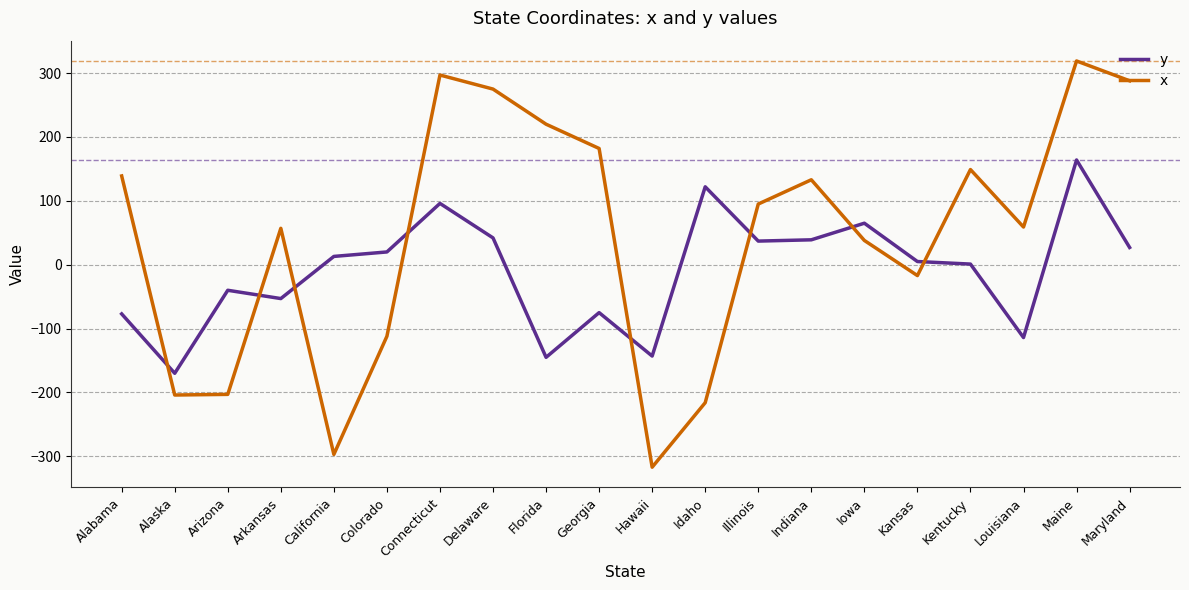

What is the total value across all series at Florida?

75